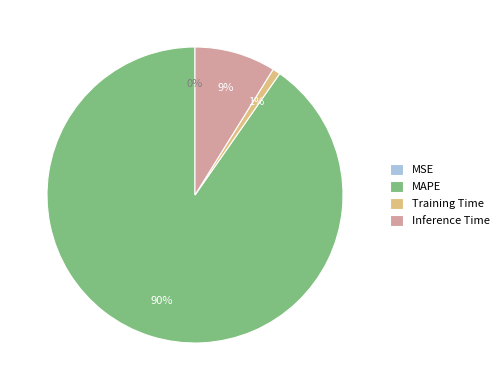

To the nearest percent, what percentage of the pie is MAPE?

90%